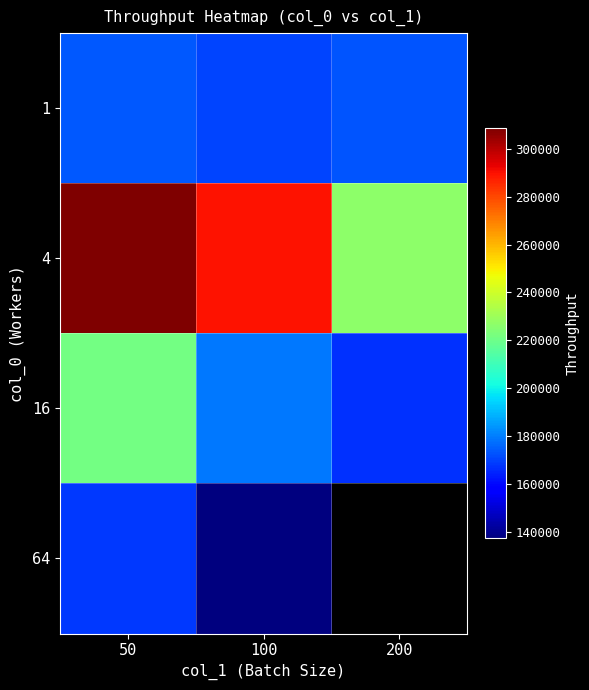

Reading left to right, extract all data points from this chart.

1: 50=173788.1	100=170404.0	200=172929.4
4: 50=308534.4	100=289513.7	200=226444.5
16: 50=221404.9	100=179349.9	200=166907.7
64: 50=168481.1	100=137406.3	200=0.0